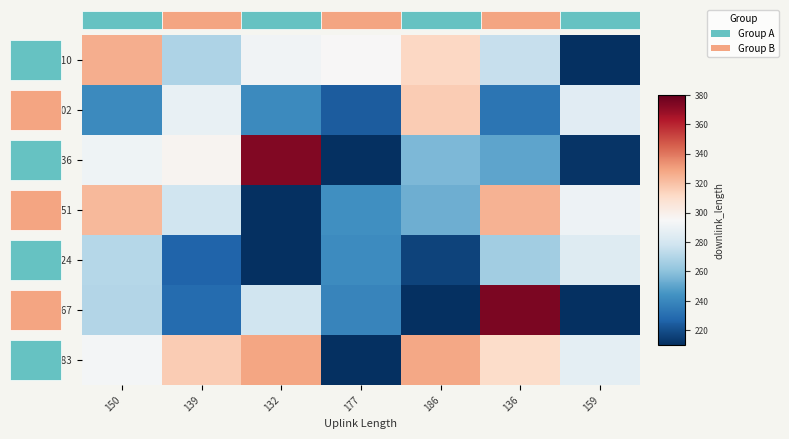

How many data points does each series have?

7